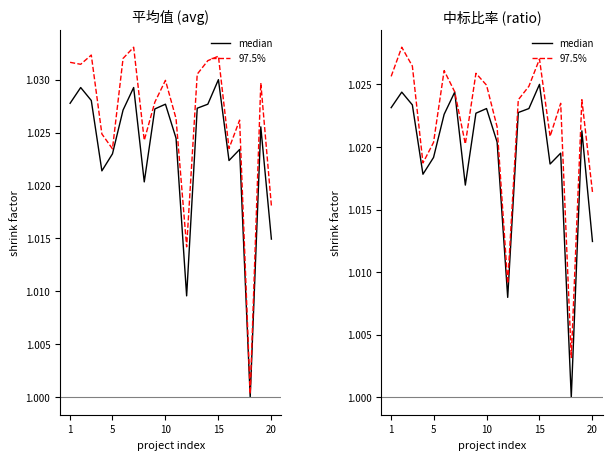

Is this an area chart (filled region under the line)?

No